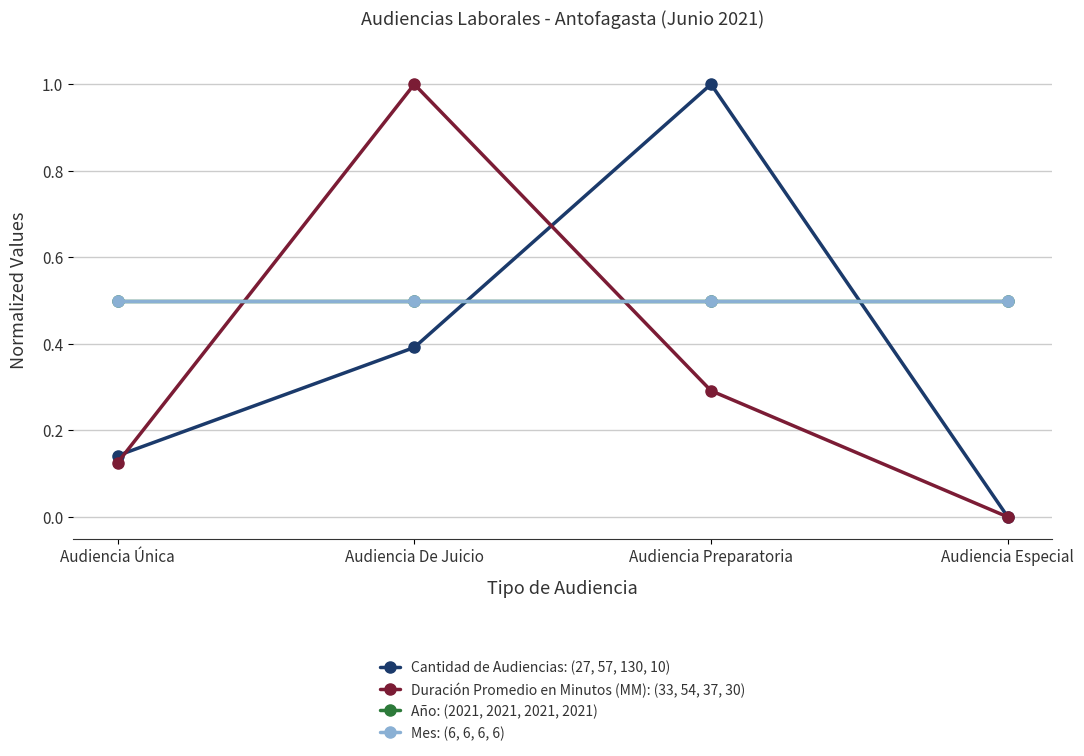

What is the total value across all series at Audiencia De Juicio?

2.4